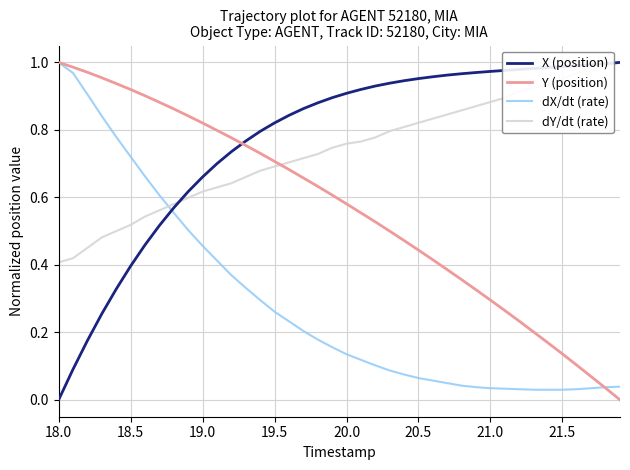

After their last crossing, which series has the higher values: Y (position) or X (position)?

X (position)